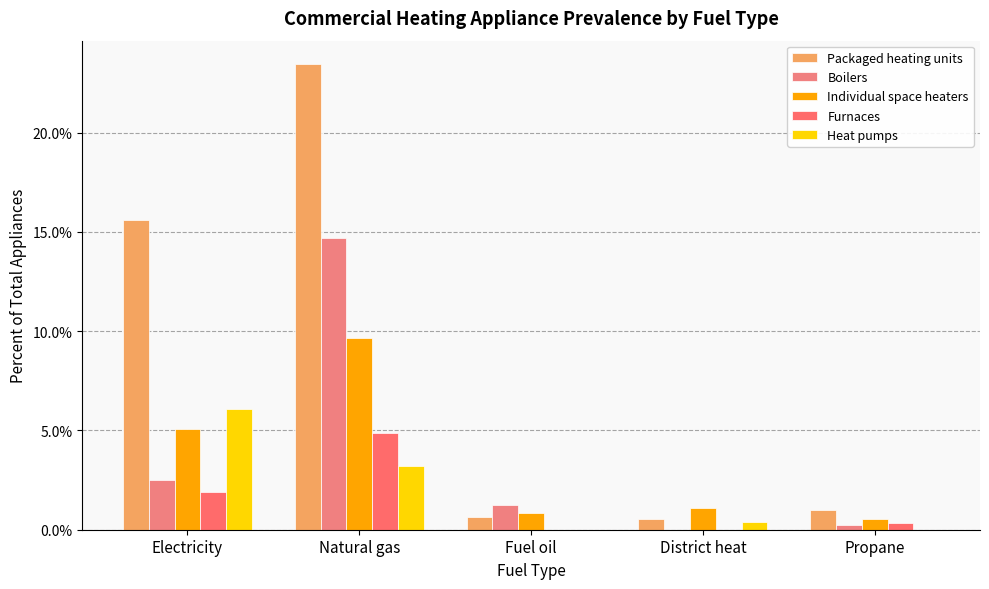

Is it true that Heat pumps equals 0.0 at Fuel oil?

True